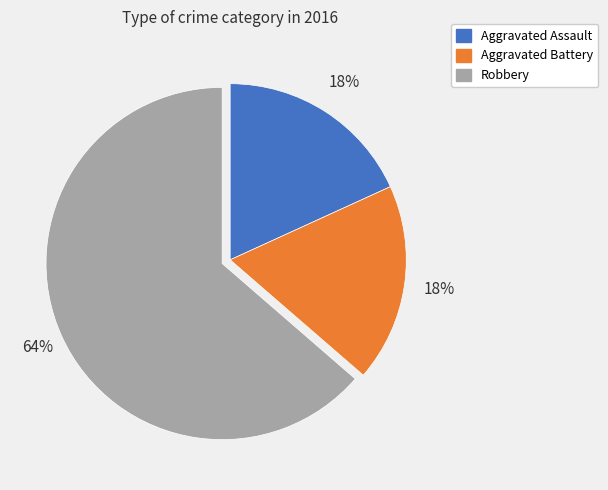

What is the largest slice in the pie chart?

Robbery